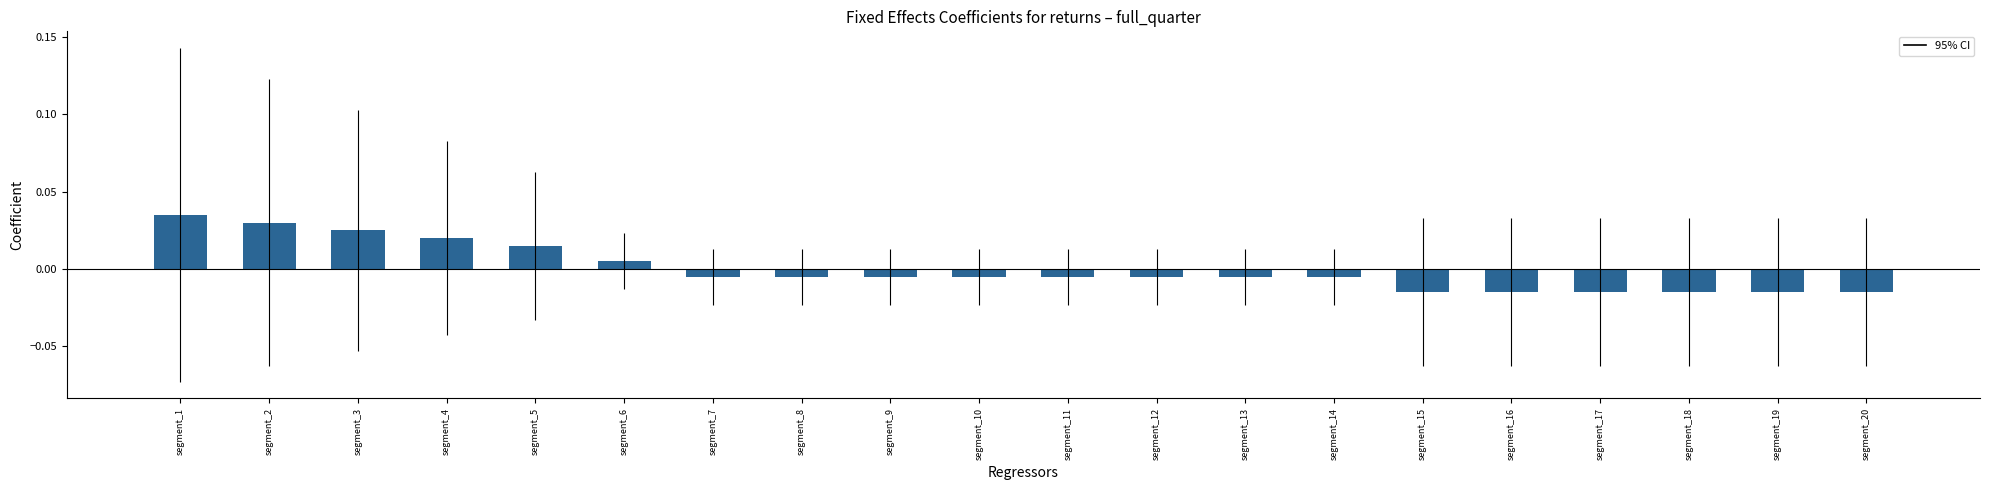

At which category does the chart reach its peak across all series?

segment_1